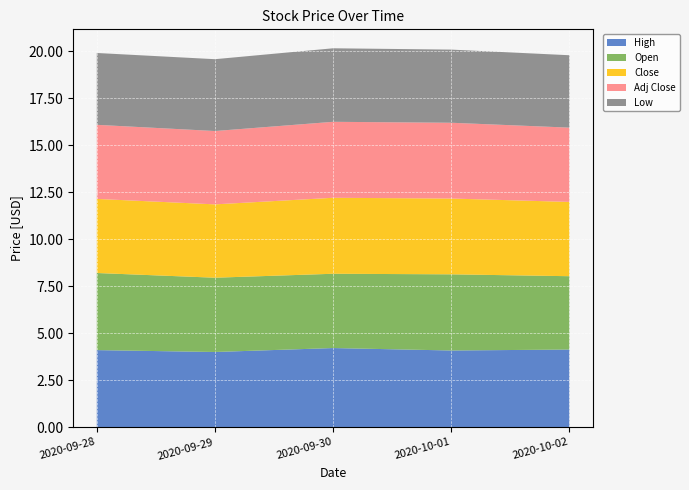

Reading left to right, extract all data points from this chart.

High: 2020-09-28=4.1	2020-09-29=4.0	2020-09-30=4.2	2020-10-01=4.1	2020-10-02=4.1
Open: 2020-09-28=4.1	2020-09-29=4.0	2020-09-30=4.0	2020-10-01=4.1	2020-10-02=3.9
Close: 2020-09-28=3.9	2020-09-29=3.9	2020-09-30=4.0	2020-10-01=4.0	2020-10-02=4.0
Adj Close: 2020-09-28=3.9	2020-09-29=3.9	2020-09-30=4.0	2020-10-01=4.0	2020-10-02=4.0
Low: 2020-09-28=3.8	2020-09-29=3.8	2020-09-30=3.9	2020-10-01=3.9	2020-10-02=3.8